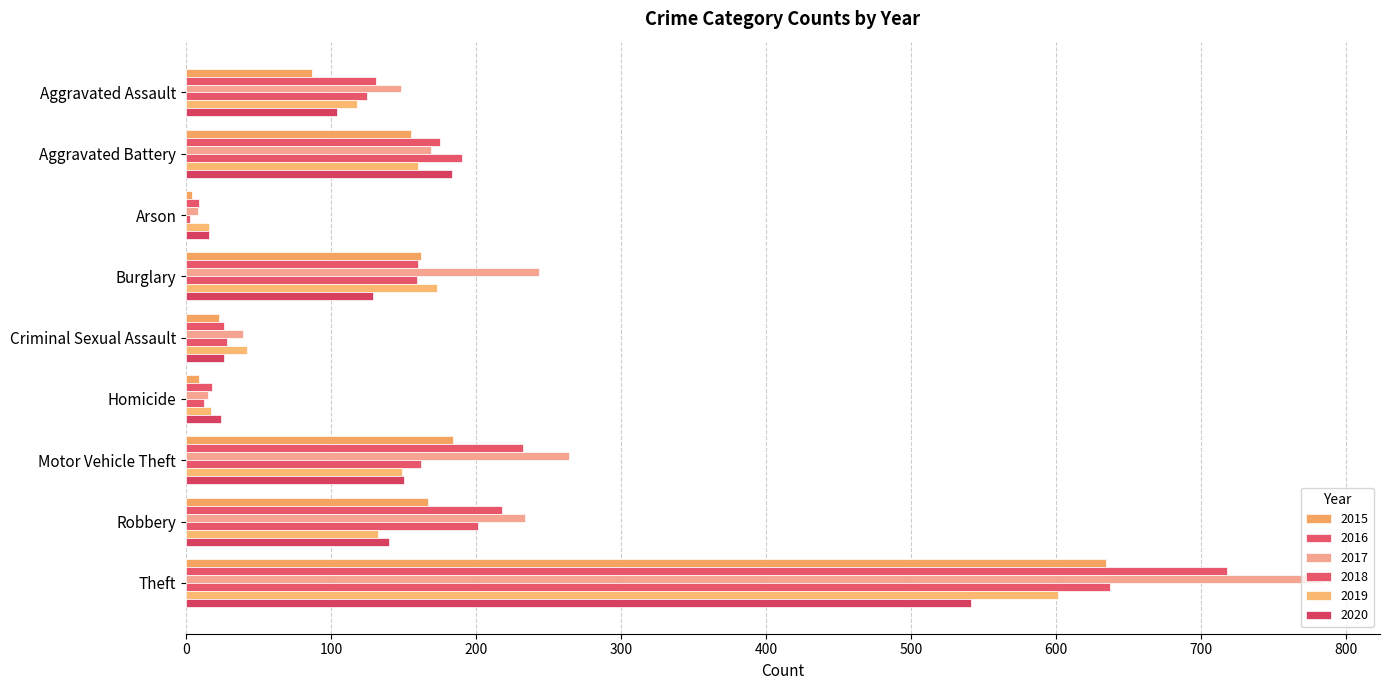

Count the number of data series in this chart.

6